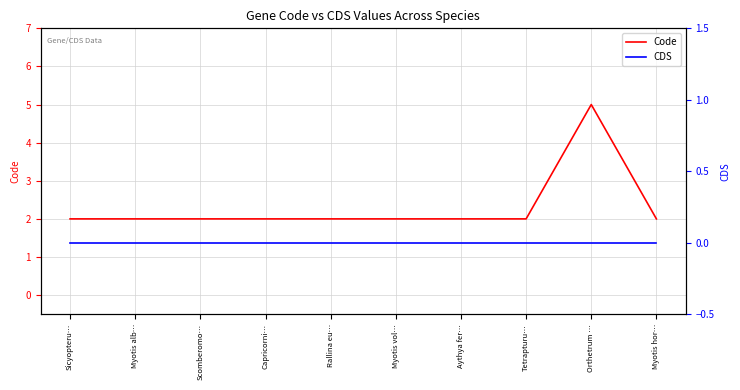

Reading right to left, what are all the values shown in this chart?

Code: 2	5	2	2	2	2	2	2	2	2
CDS: 0	0	0	0	0	0	0	0	0	0